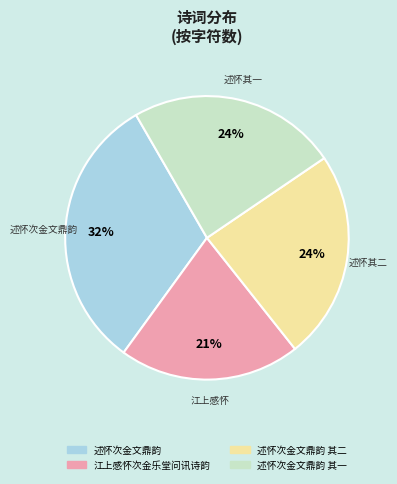

Which slice is the largest?

述怀次金文鼎韵